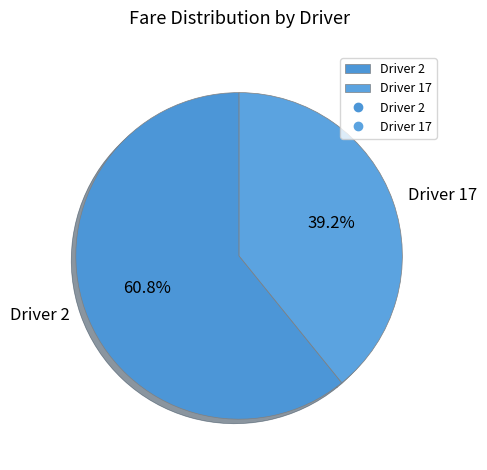

To the nearest percent, what is the difference between the largest and smallest slice percentages?

22%